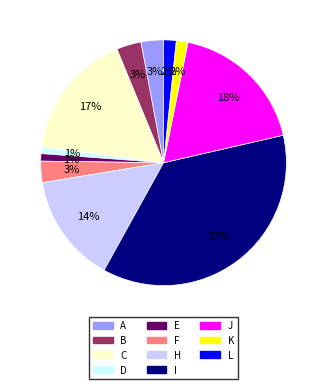

To the nearest percent, what is the difference between the largest and smallest slice percentages?

36%